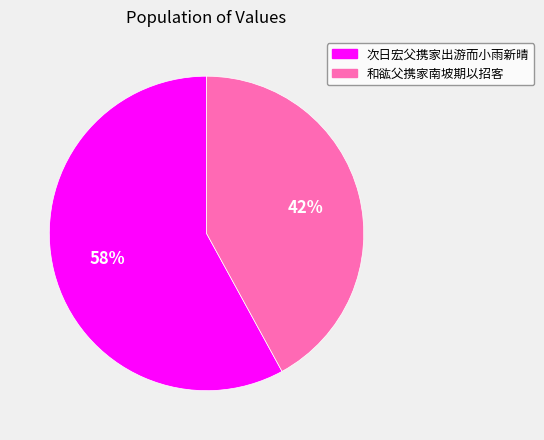

The 次日宏父携家出游而小雨新晴 slice represents 58% of the pie. True or false?

True